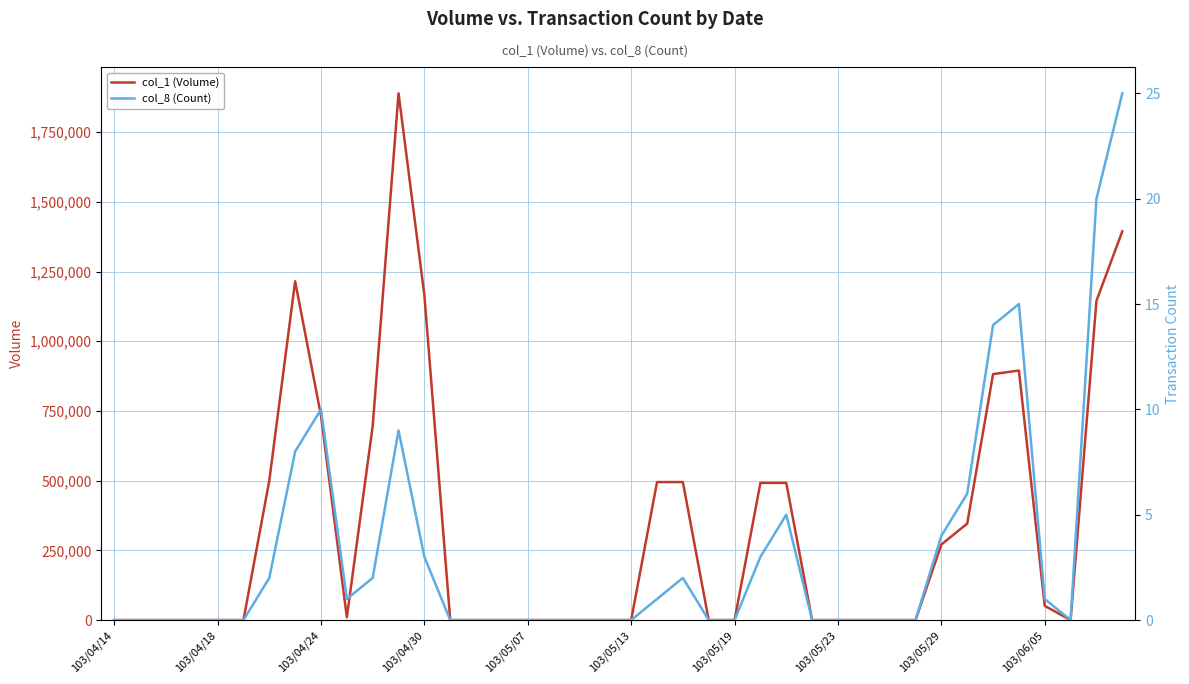

Between 103/04/18 and 10, which series saw the biggest shift?

col_1 (Volume)